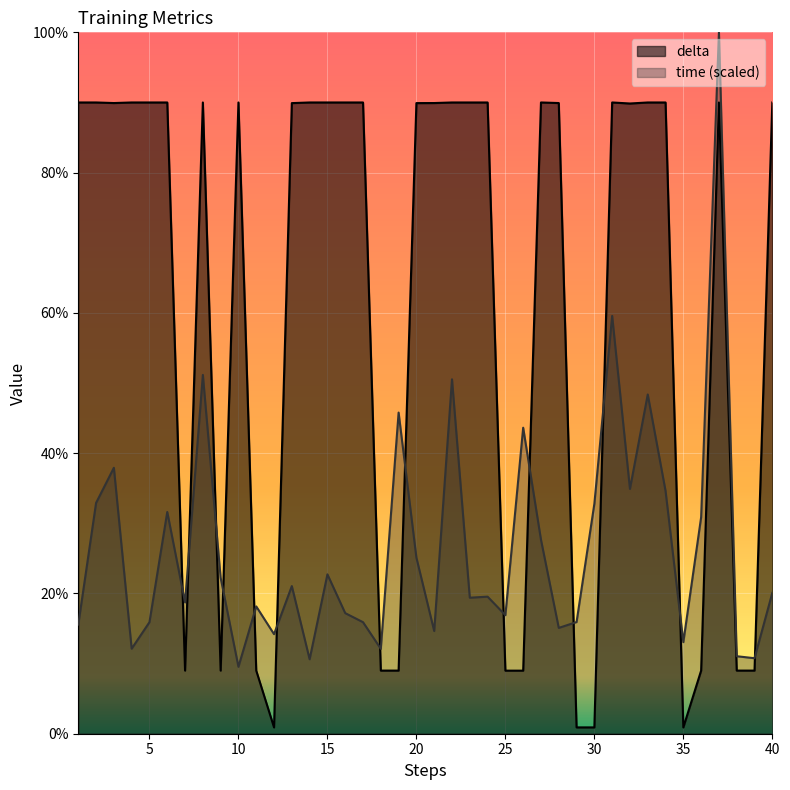

At which label does time reach its peak?

37